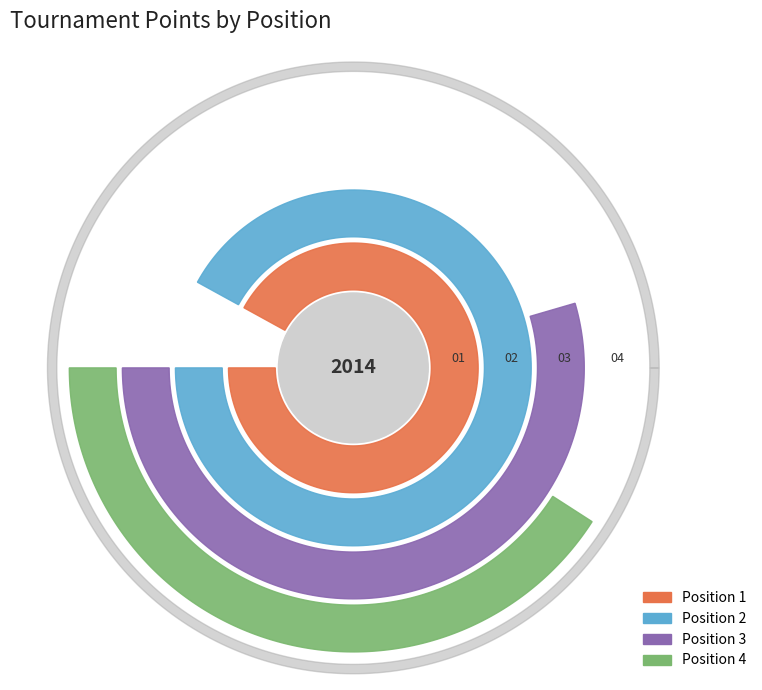

Does any single category account for the majority?

No